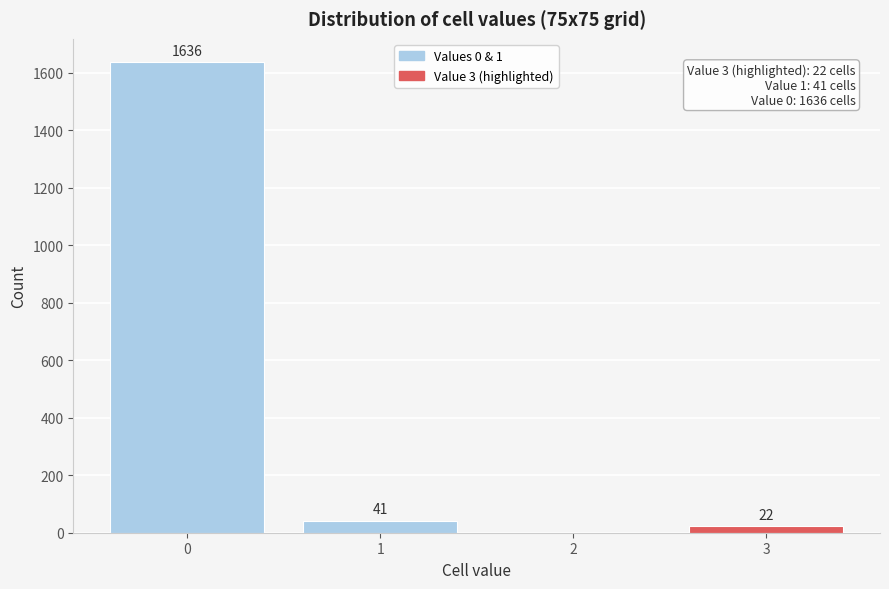

Reading left to right, extract all data points from this chart.

0=1636	1=41	2=0	3=22